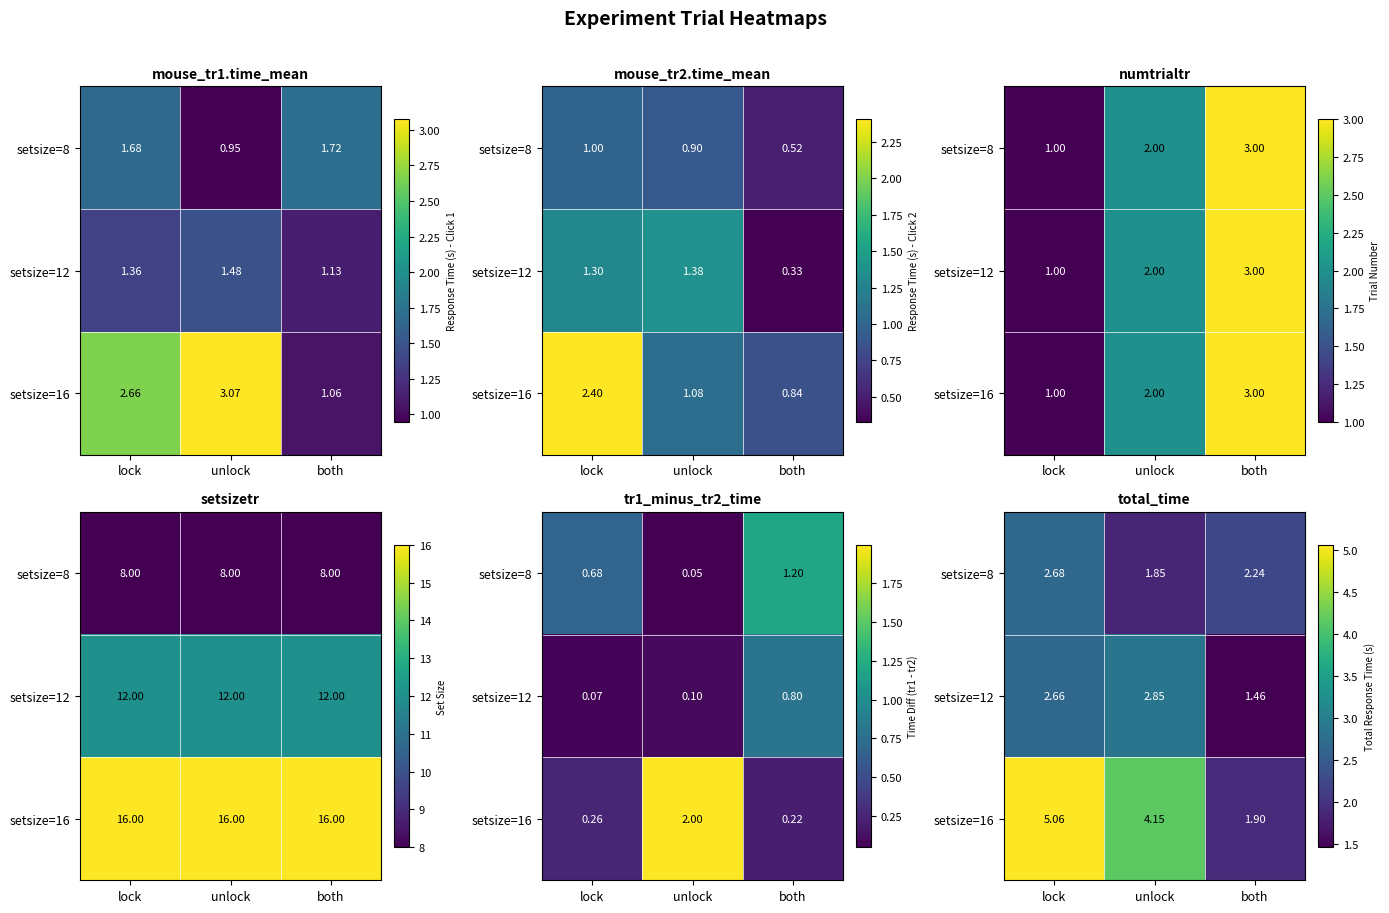

How many distinct data groups are displayed?

3